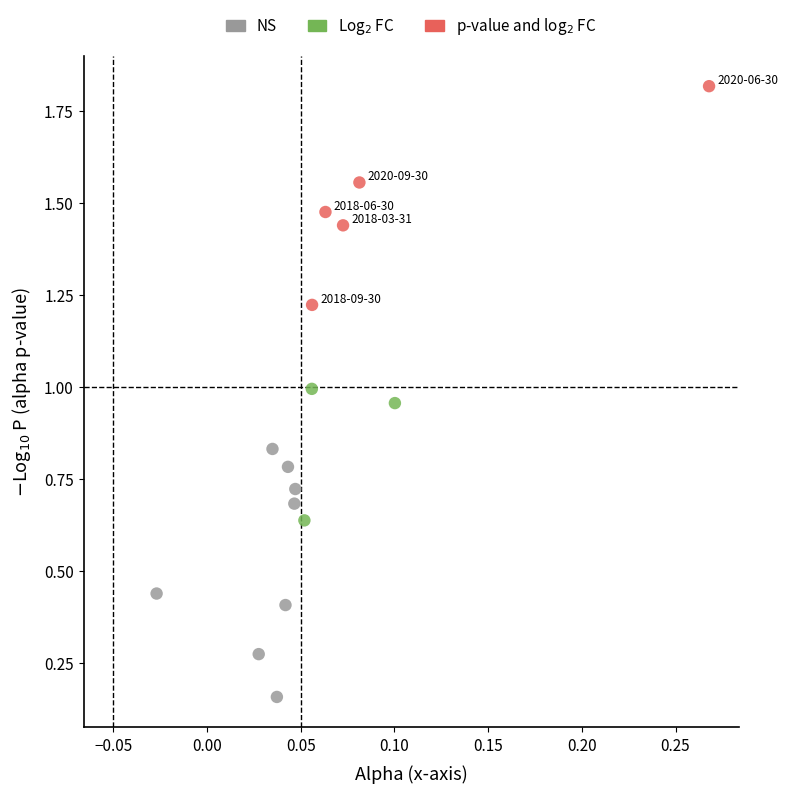

Which series reaches the maximum Y coordinate?

p-value and log$_2$ FC